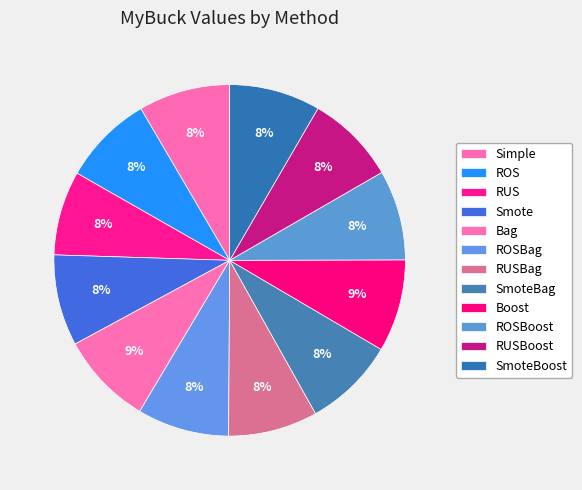

Count the number of slices in the pie.

12